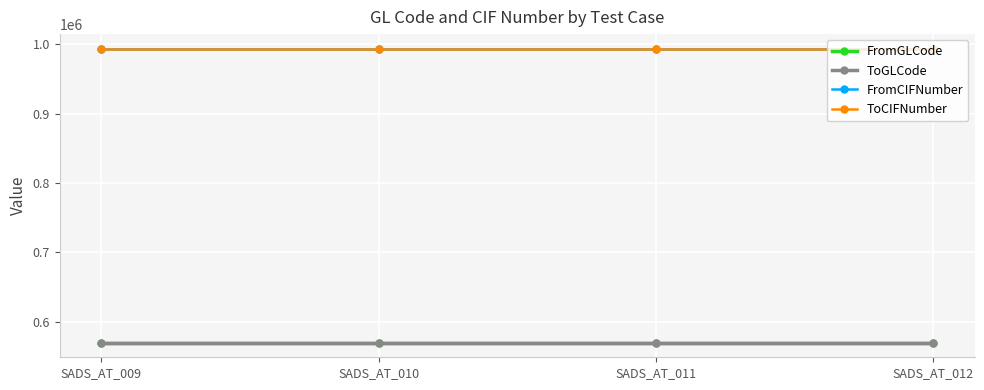

Is this an area chart (filled region under the line)?

No